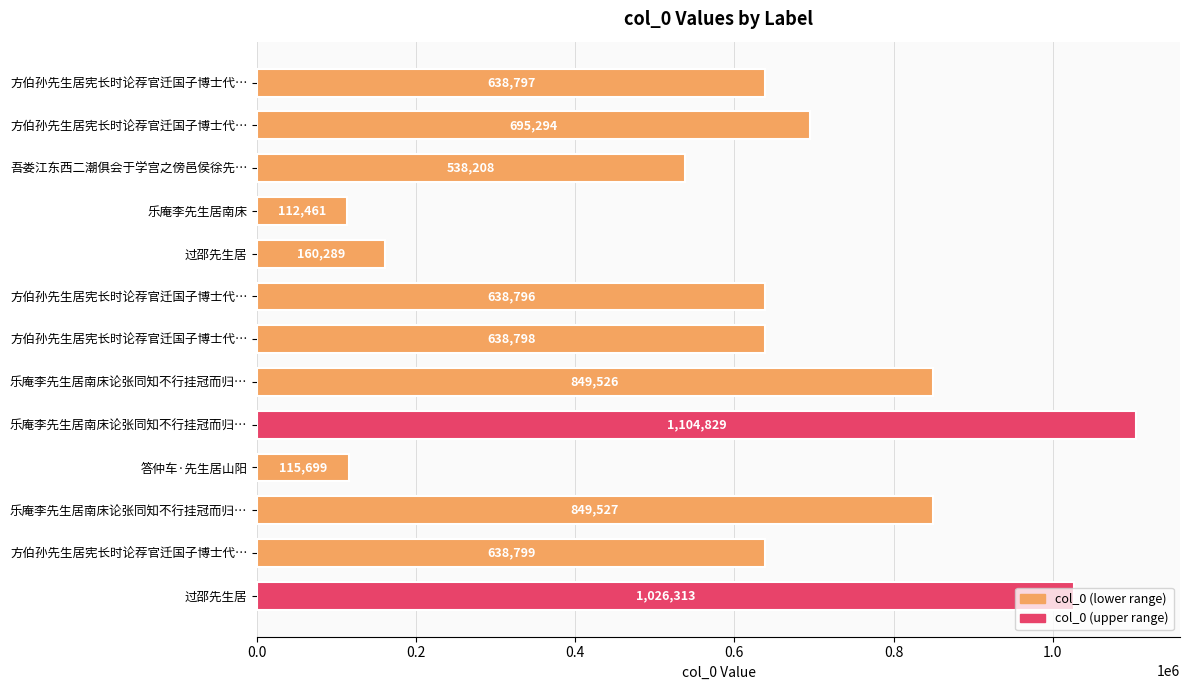

Are the bars horizontal?

Yes